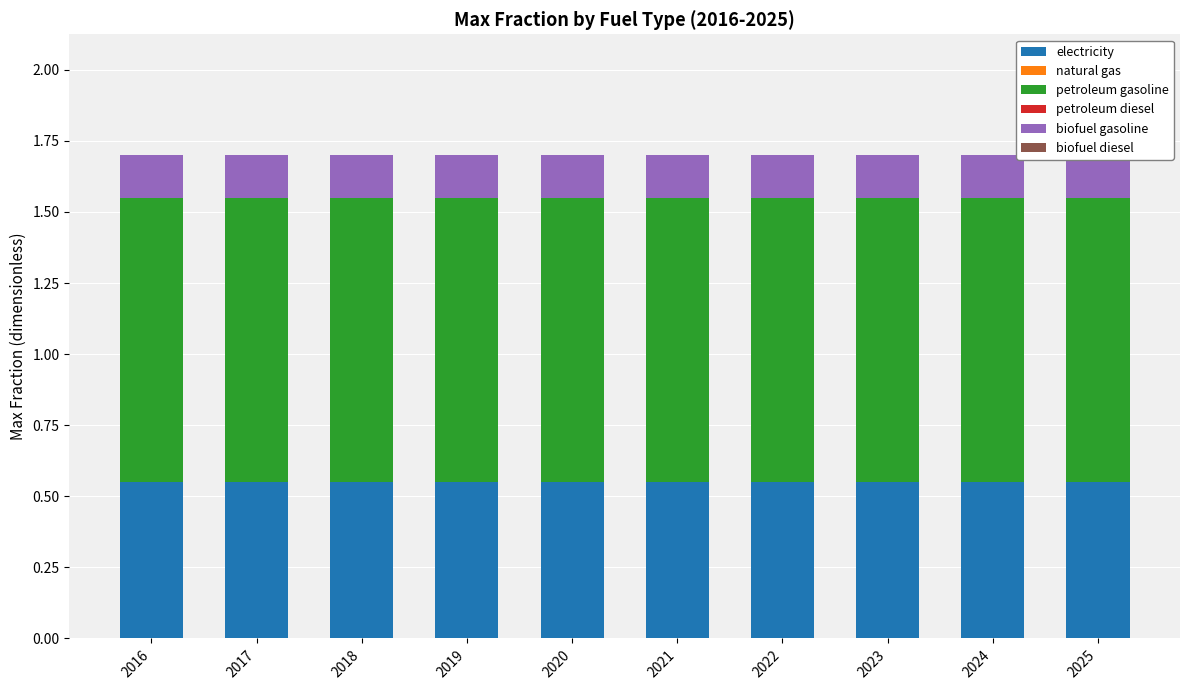

Reading left to right, transcribe all the data shown in this chart.

electricity: 2016=0.6	2017=0.6	2018=0.6	2019=0.6	2020=0.6	2021=0.6	2022=0.6	2023=0.6	2024=0.6	2025=0.6
natural gas: 2016=0.0	2017=0.0	2018=0.0	2019=0.0	2020=0.0	2021=0.0	2022=0.0	2023=0.0	2024=0.0	2025=0.0
petroleum gasoline: 2016=1.0	2017=1.0	2018=1.0	2019=1.0	2020=1.0	2021=1.0	2022=1.0	2023=1.0	2024=1.0	2025=1.0
petroleum diesel: 2016=0.0	2017=0.0	2018=0.0	2019=0.0	2020=0.0	2021=0.0	2022=0.0	2023=0.0	2024=0.0	2025=0.0
biofuel gasoline: 2016=0.1	2017=0.1	2018=0.1	2019=0.1	2020=0.1	2021=0.1	2022=0.1	2023=0.1	2024=0.1	2025=0.1
biofuel diesel: 2016=0.0	2017=0.0	2018=0.0	2019=0.0	2020=0.0	2021=0.0	2022=0.0	2023=0.0	2024=0.0	2025=0.0